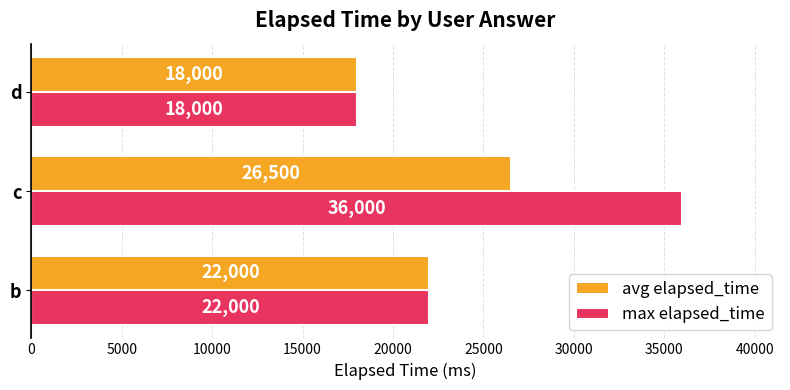

What is the difference between the highest and lowest values at c?

9500